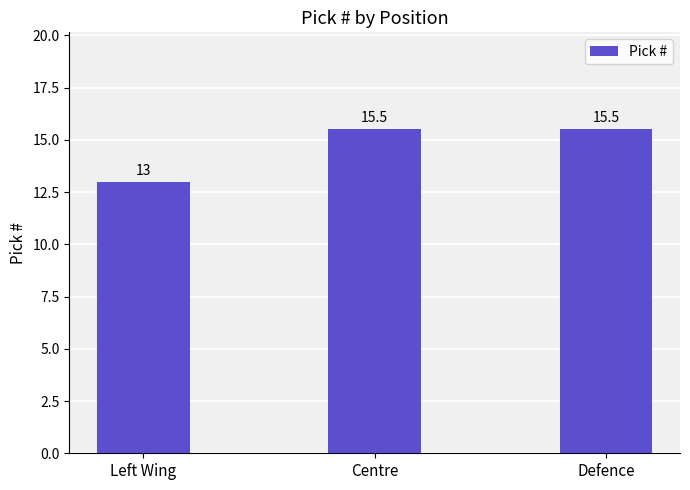

Count the values in the range 13 to 15.

1